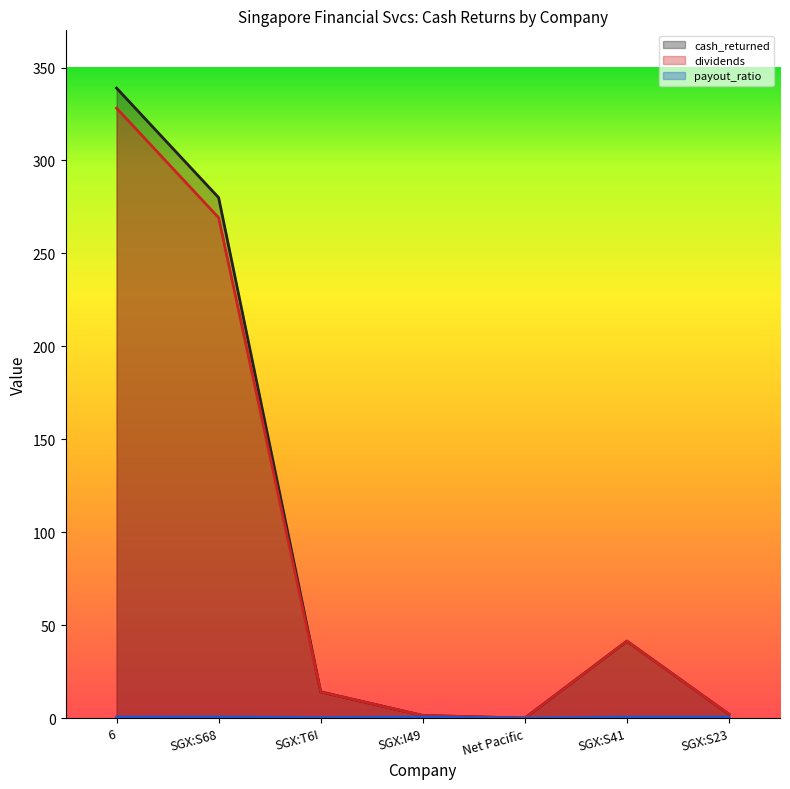

What is the sum of the cash_returned values at SGX:T6I and 6?

353.0